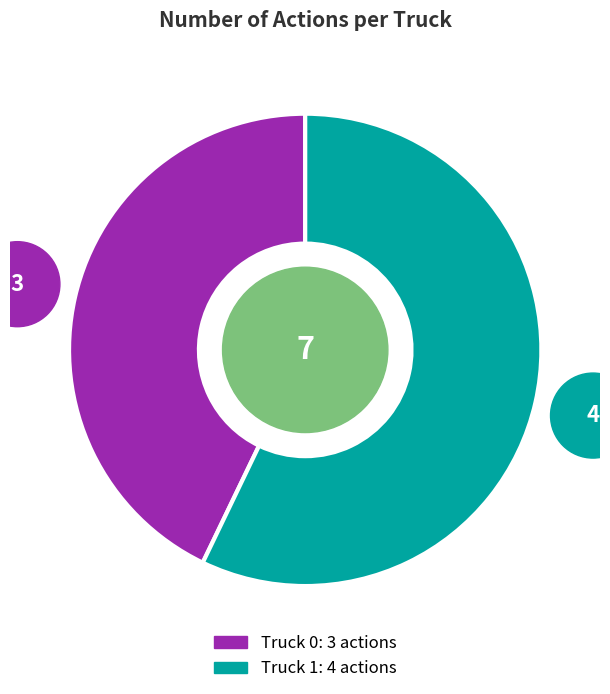

The Truck 0 slice represents 57% of the pie. True or false?

False